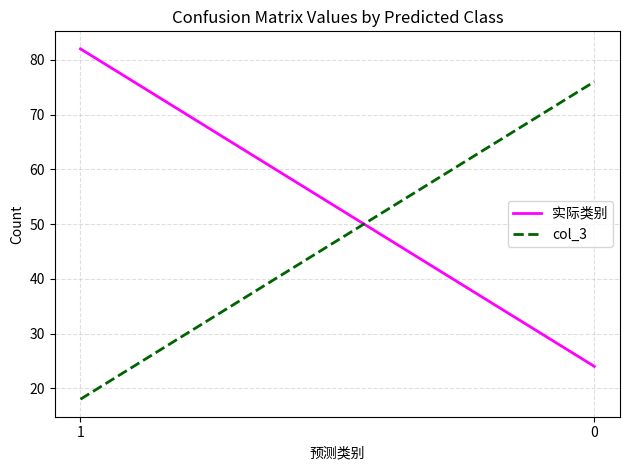

Which series has the largest total across all categories?

实际类别